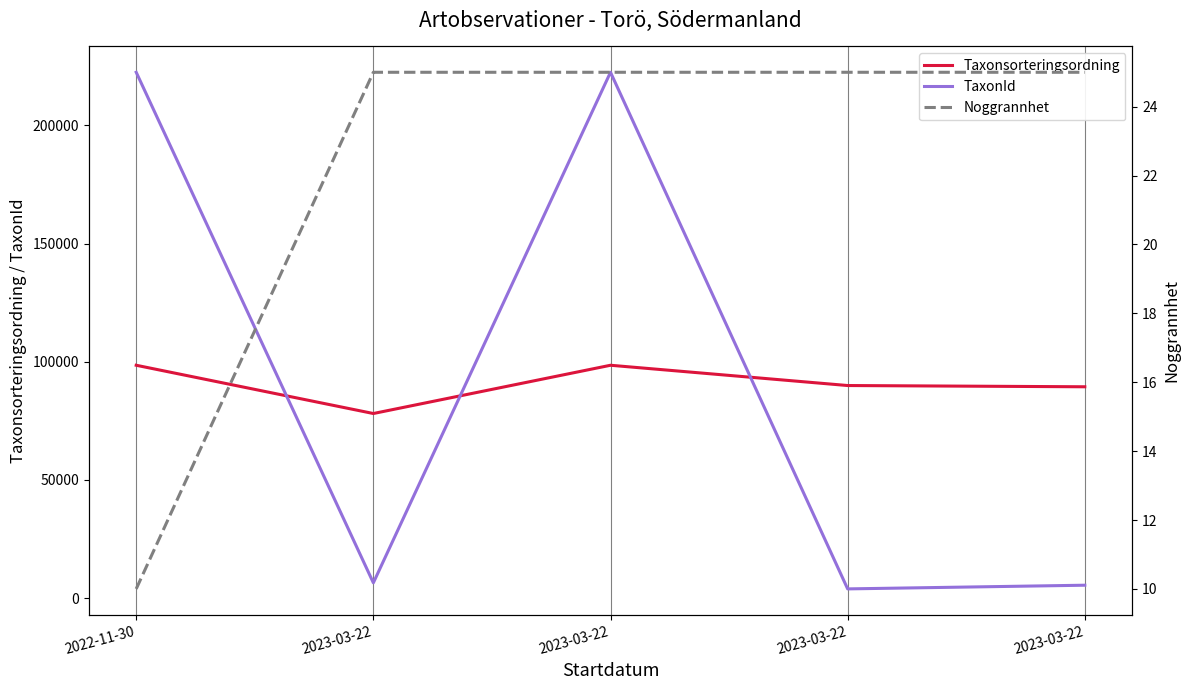

What is the label of the 4th point from the right?

2023-03-22